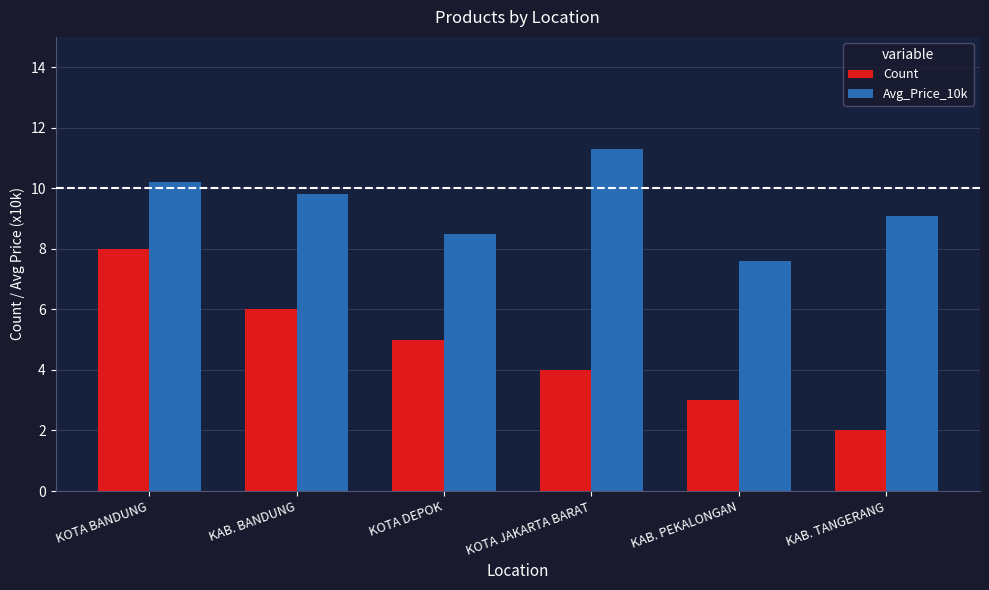

How many distinct data groups are displayed?

2